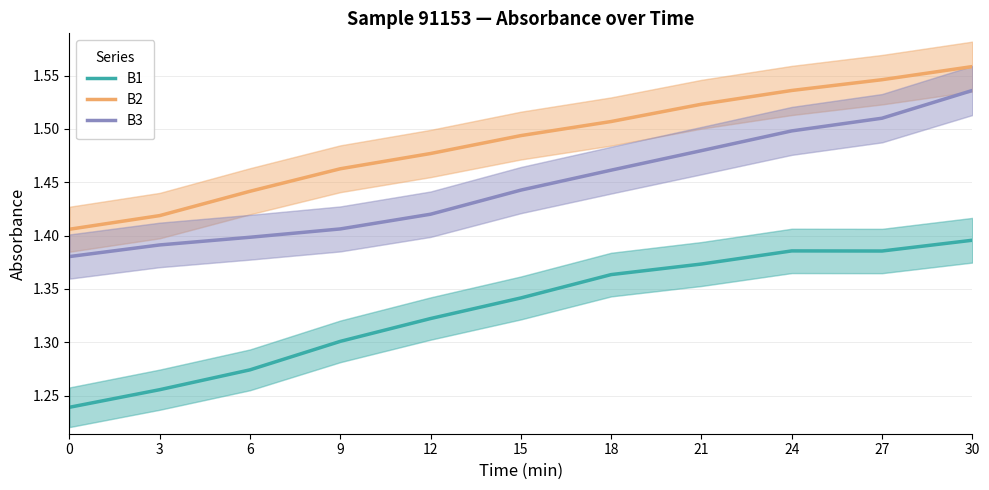

Is it true that B3 equals 0.4 at 6?

False